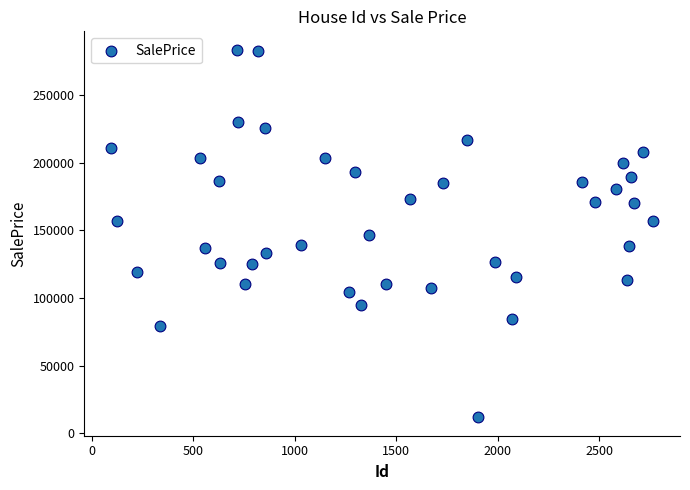

What is the range of X values (max minus min)?

2671.0